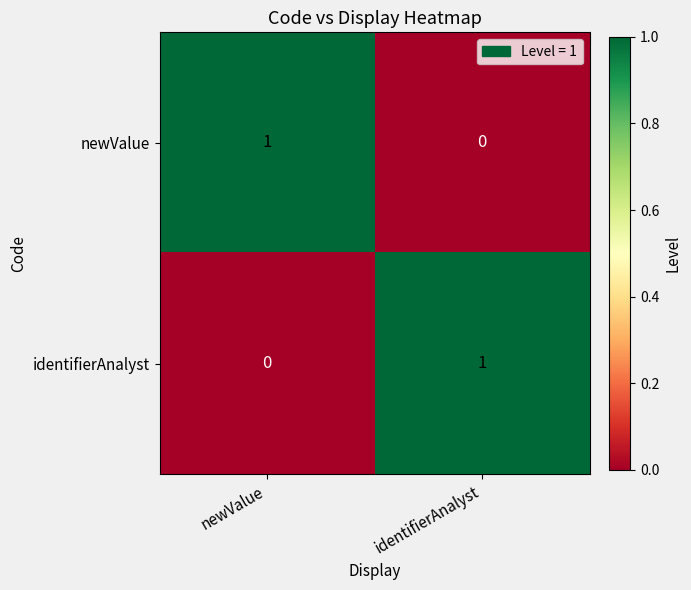

Reading left to right, extract all data points from this chart.

newValue: 1	0
identifierAnalyst: 0	1